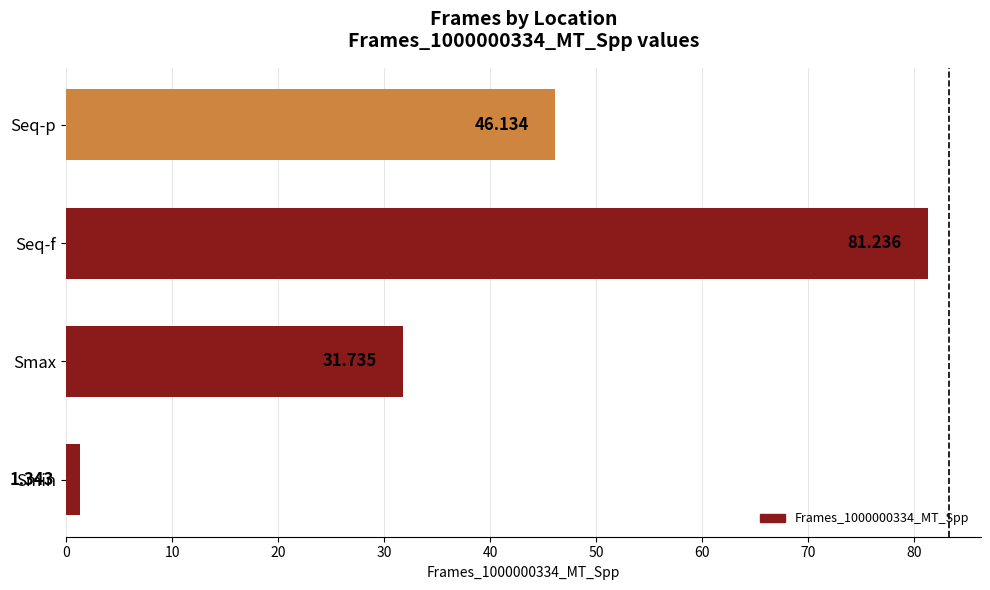

At which label is the value closest to 41?

Seq-p